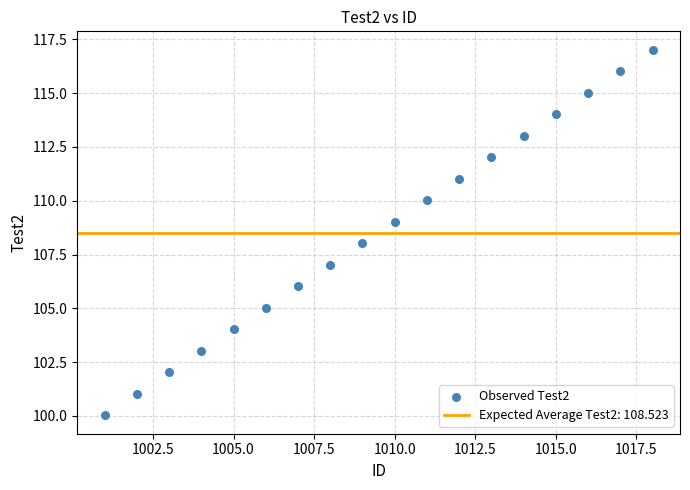

What is the range of X values (max minus min)?

17.0